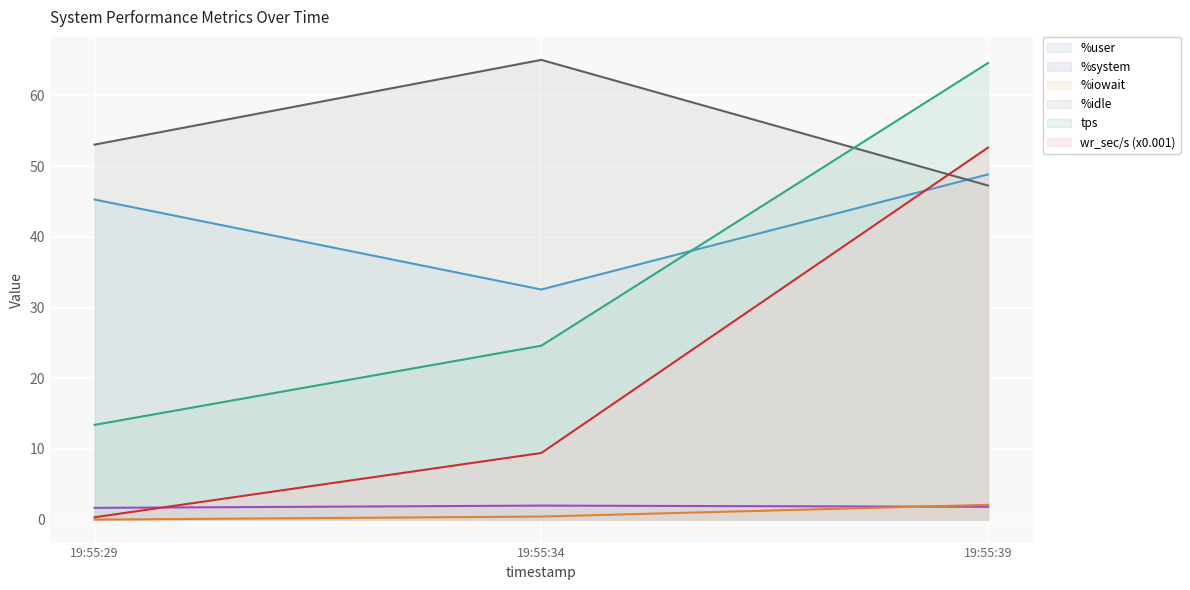

Where does the %idle series first go above 53?

19:55:29